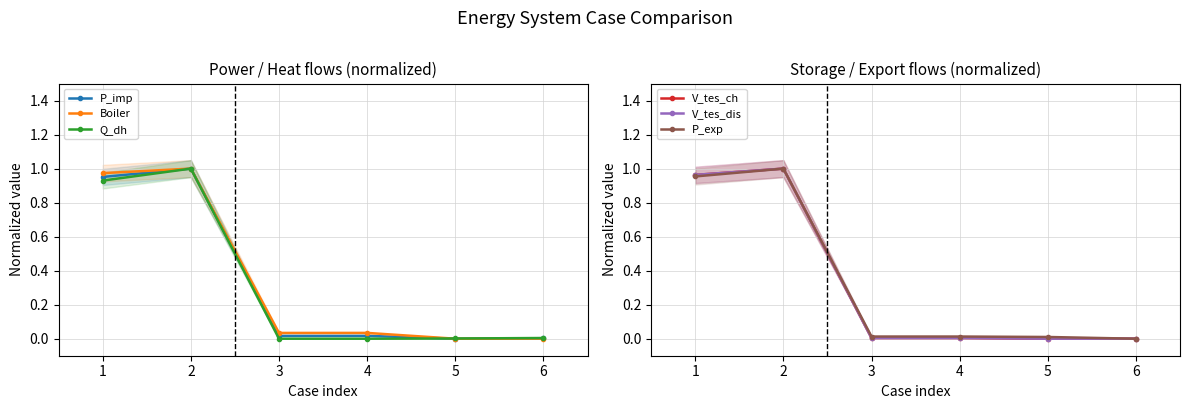

What are all the series names shown in the legend?

P_imp, Boiler, Q_dh, V_tes_ch, V_tes_dis, P_exp